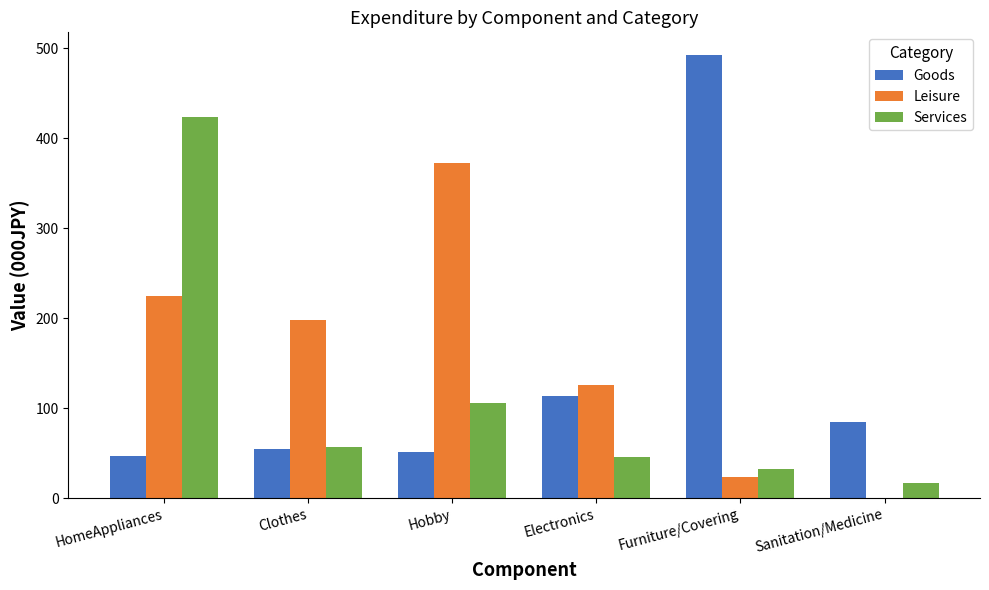

How many data points does each series have?

6